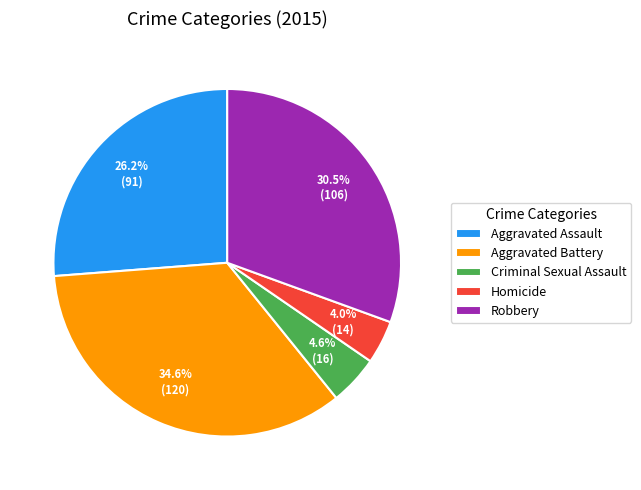

How many segments does this pie chart have?

5